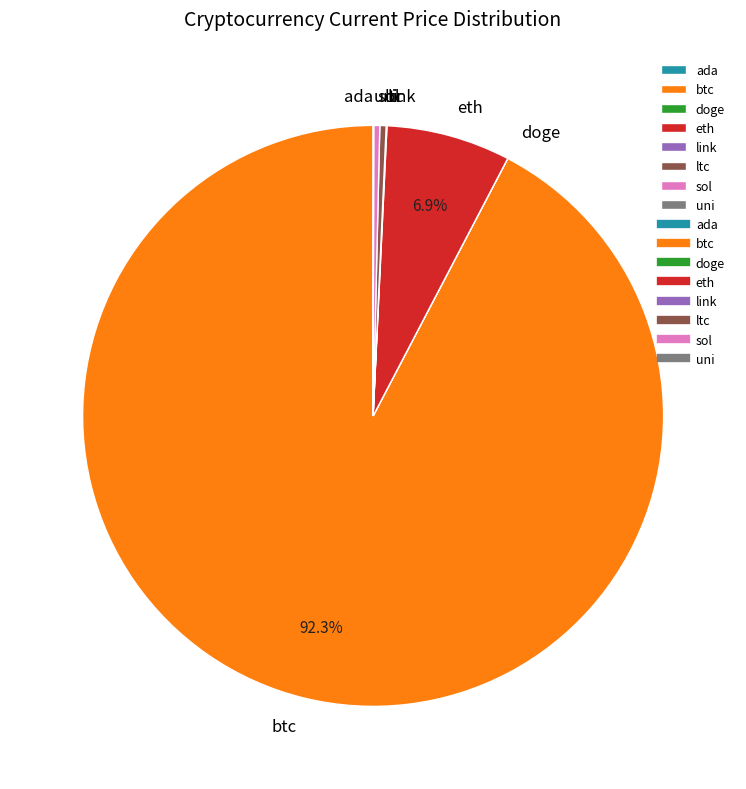

What is the ratio of the value at btc to the value at ltc?

263.6